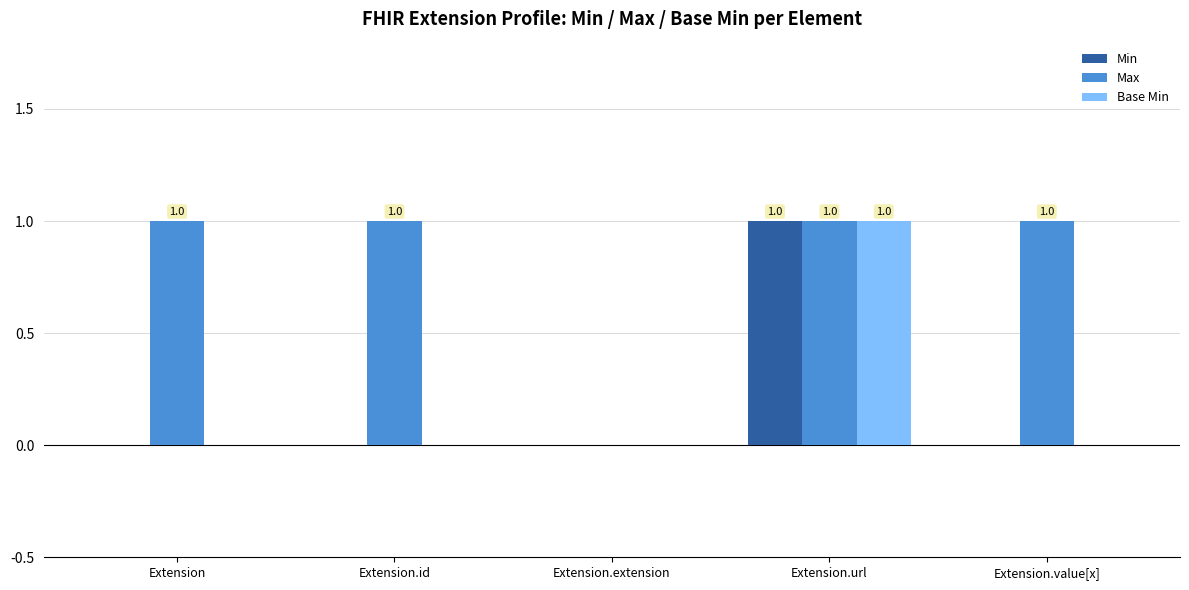

How many series are shown in this chart?

3